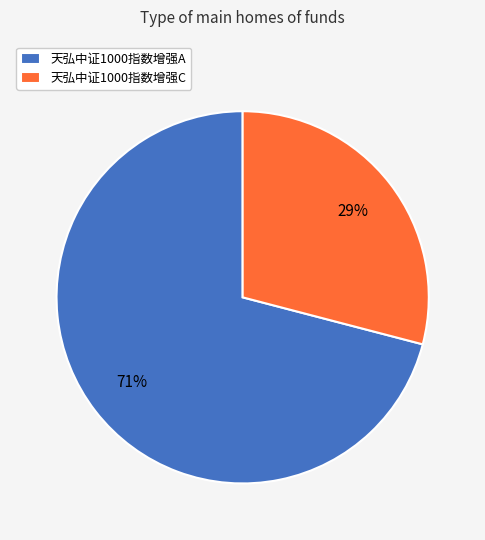

Count the number of slices in the pie.

2